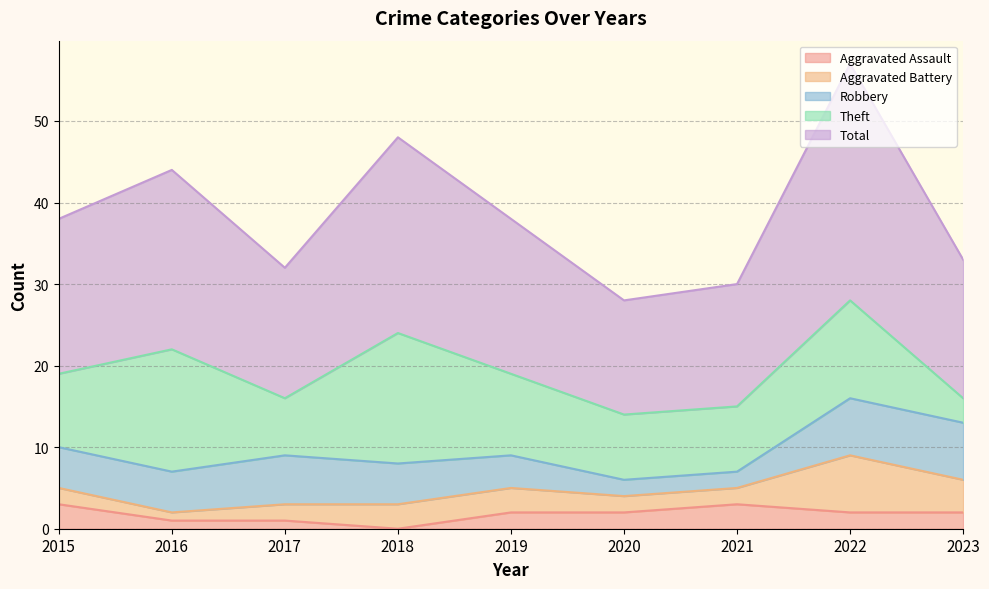

How many data points in Robbery are less than 5?

3